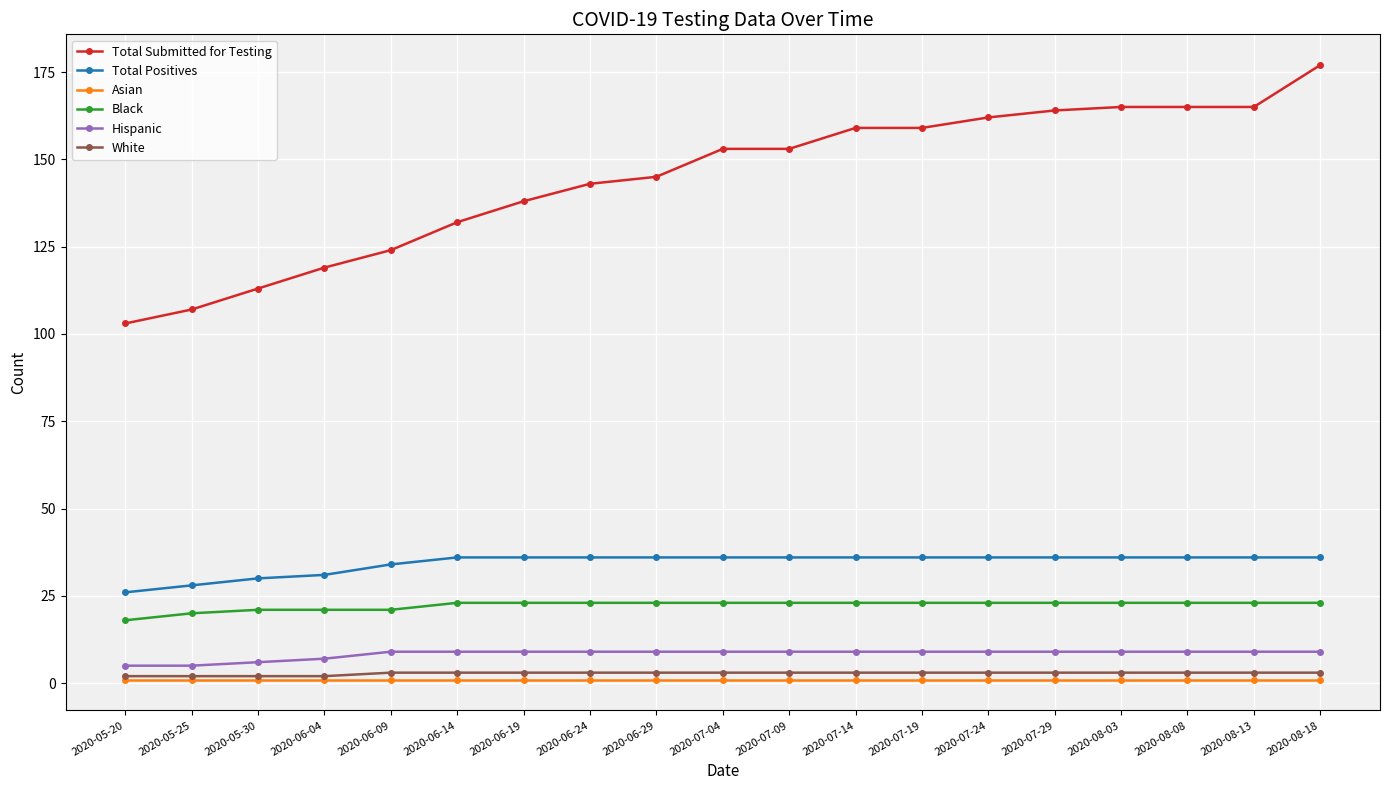

Reading right to left, extract all data points from this chart.

Total Submitted for Testing: 177	165	165	165	164	162	159	159	153	153	145	143	138	132	124	119	113	107	103
Total Positives: 36	36	36	36	36	36	36	36	36	36	36	36	36	36	34	31	30	28	26
Asian: 1	1	1	1	1	1	1	1	1	1	1	1	1	1	1	1	1	1	1
Black: 23	23	23	23	23	23	23	23	23	23	23	23	23	23	21	21	21	20	18
Hispanic: 9	9	9	9	9	9	9	9	9	9	9	9	9	9	9	7	6	5	5
White: 3	3	3	3	3	3	3	3	3	3	3	3	3	3	3	2	2	2	2